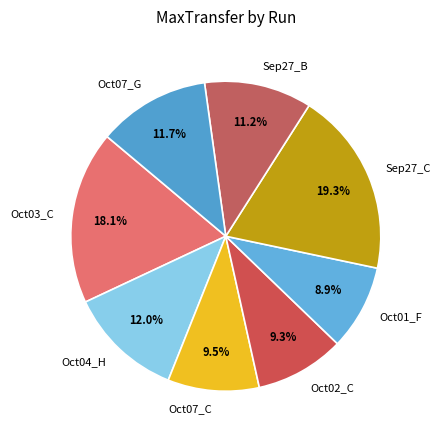

Is there any slice that represents more than half of the pie?

No